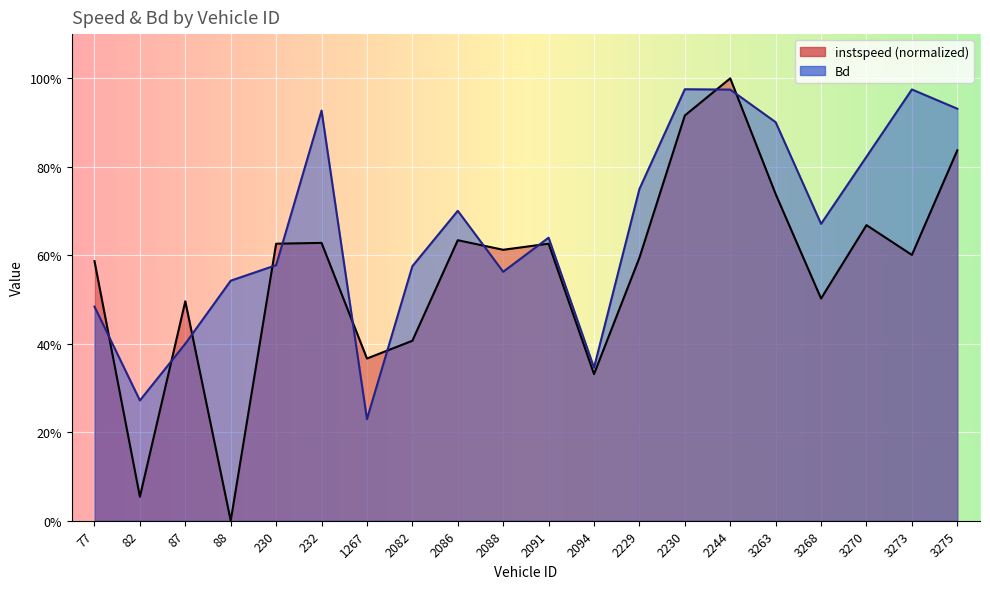

How many intersections are there between Bd and instspeed?

11